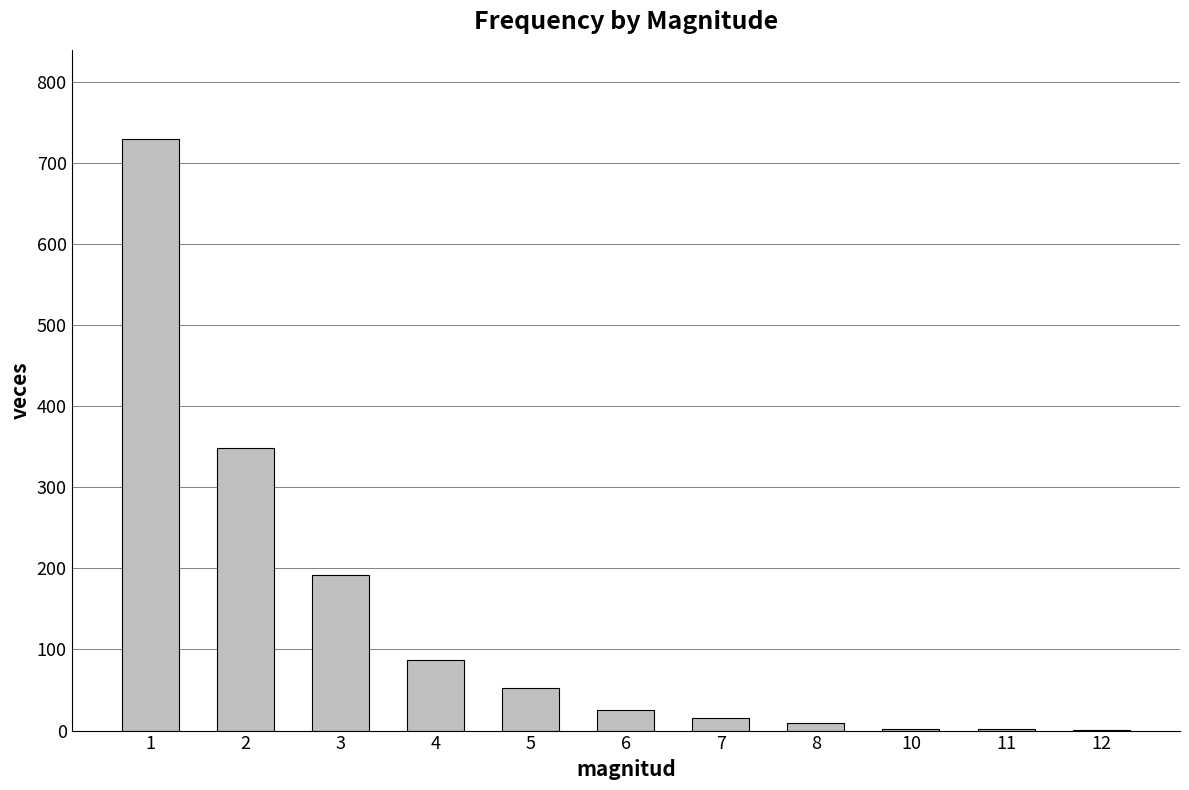

The value at 6 is 25. True or false?

True